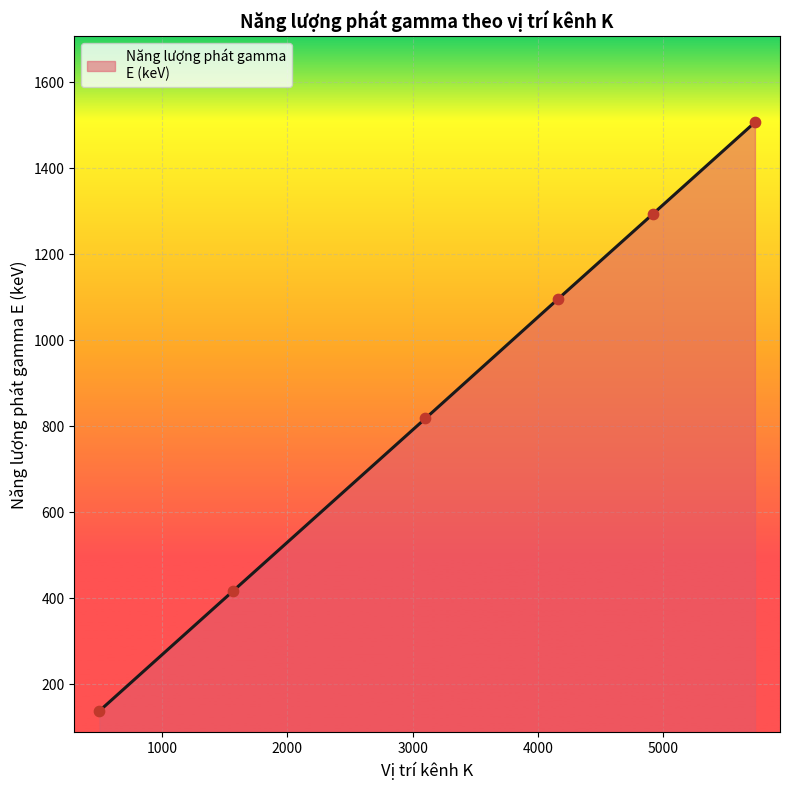

What is the smallest value displayed?

138.3